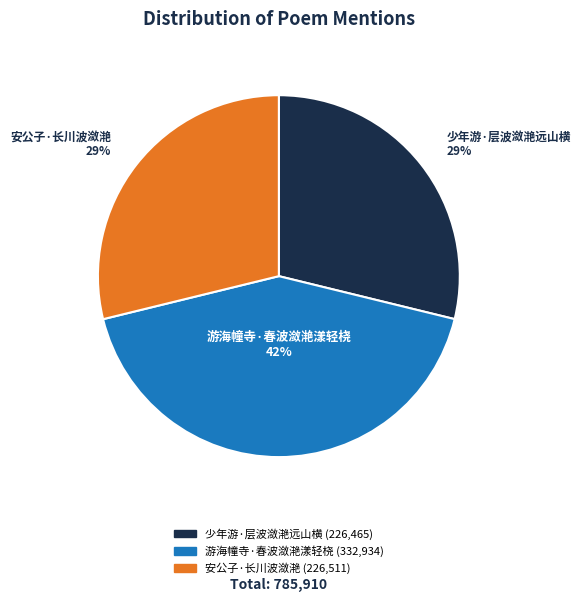

Does any single category account for the majority?

No